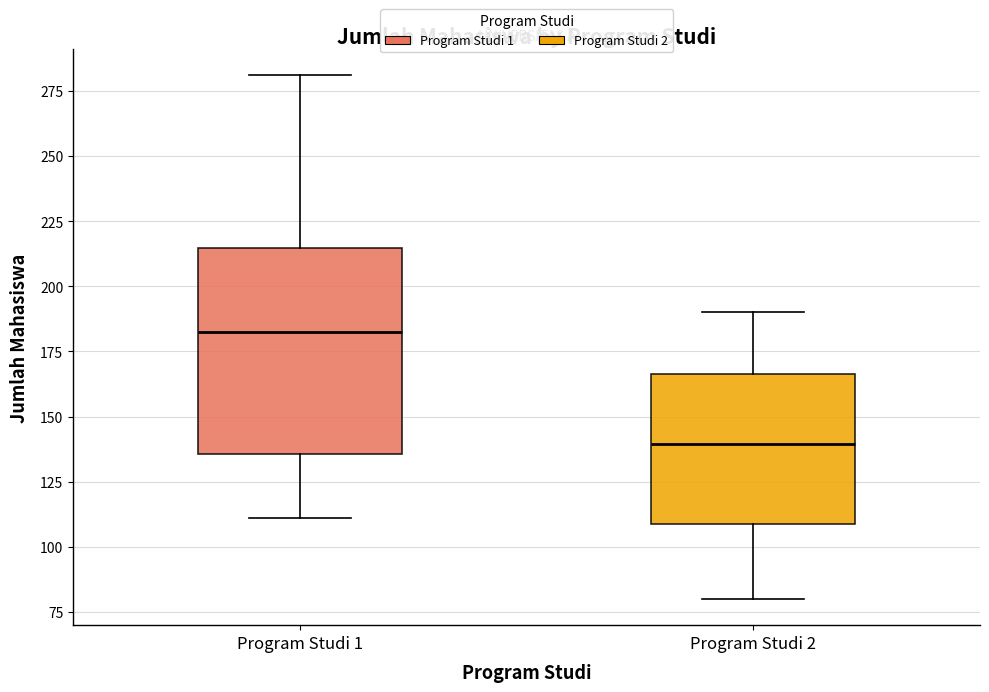

Which box's median line is the highest?

Program Studi 1